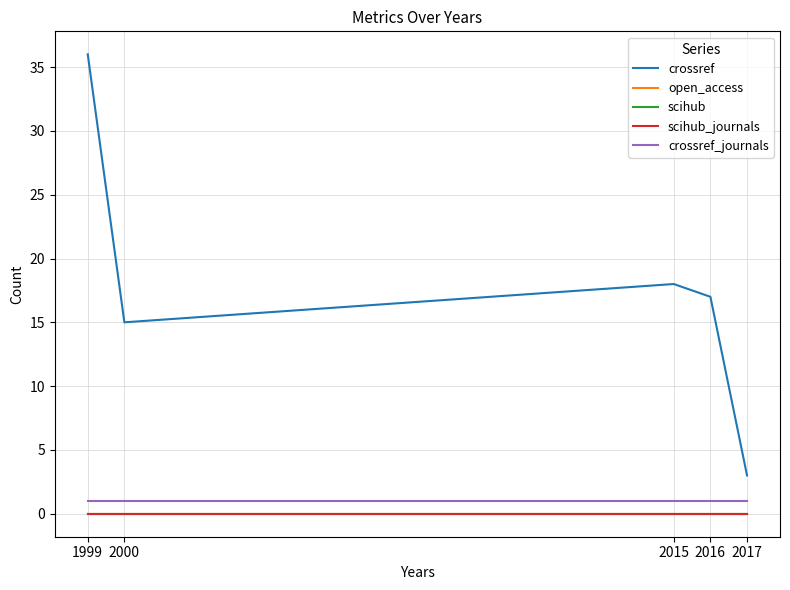

Is this an area chart (filled region under the line)?

No